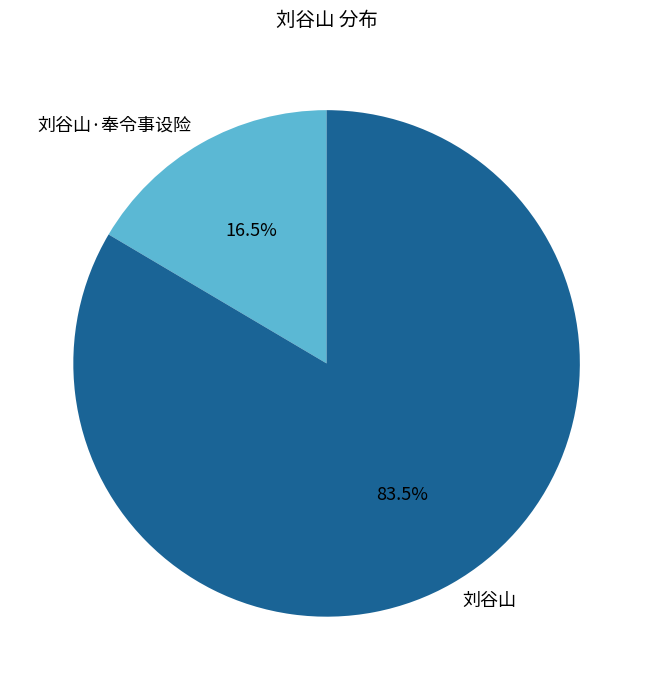

What is the ratio of the value at 刘谷山 to the value at 刘谷山·奉令事设险?

5.1